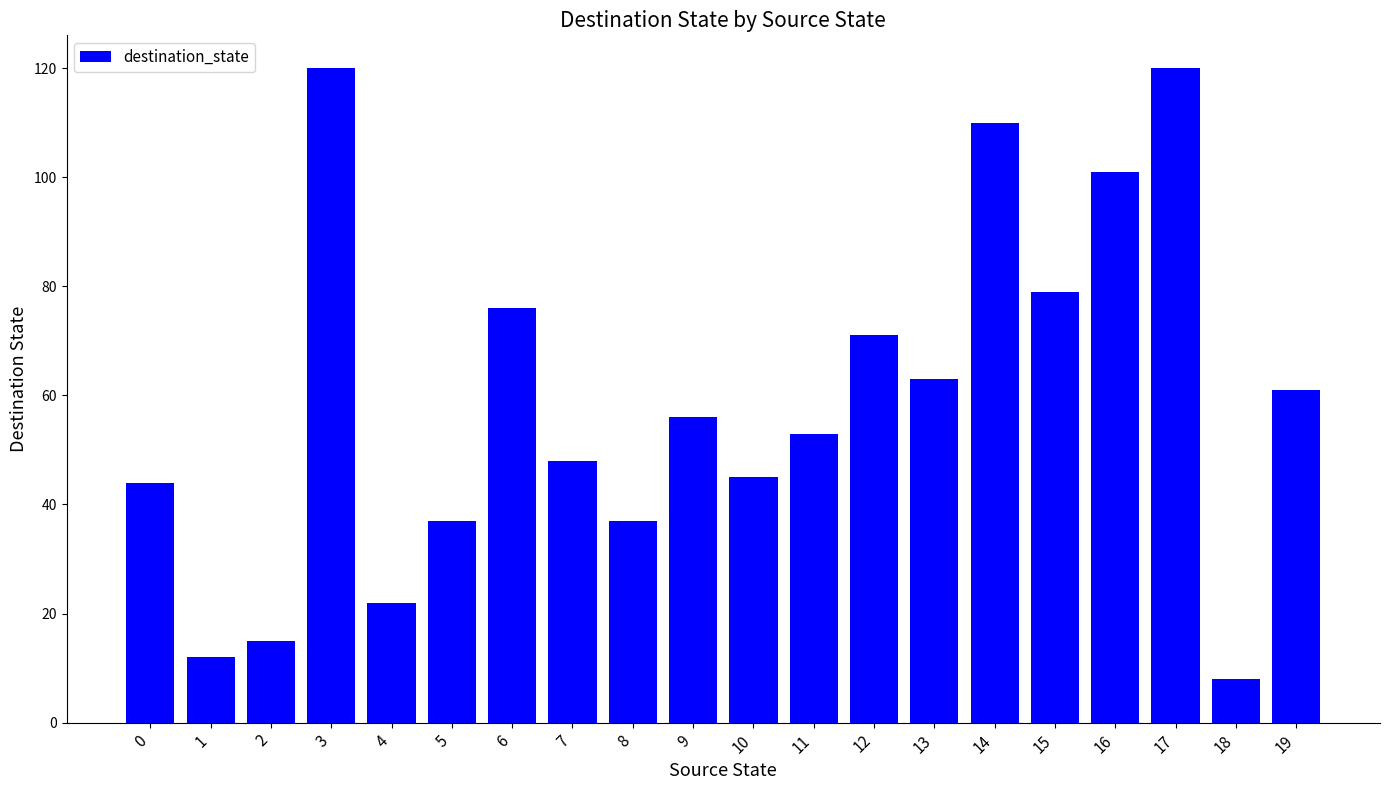

What is the difference between the maximum and minimum values?

112